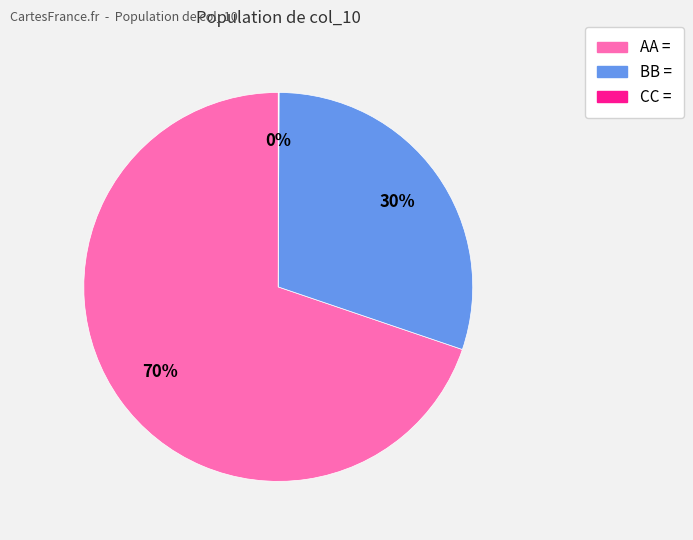

What is the largest slice in the pie chart?

AA